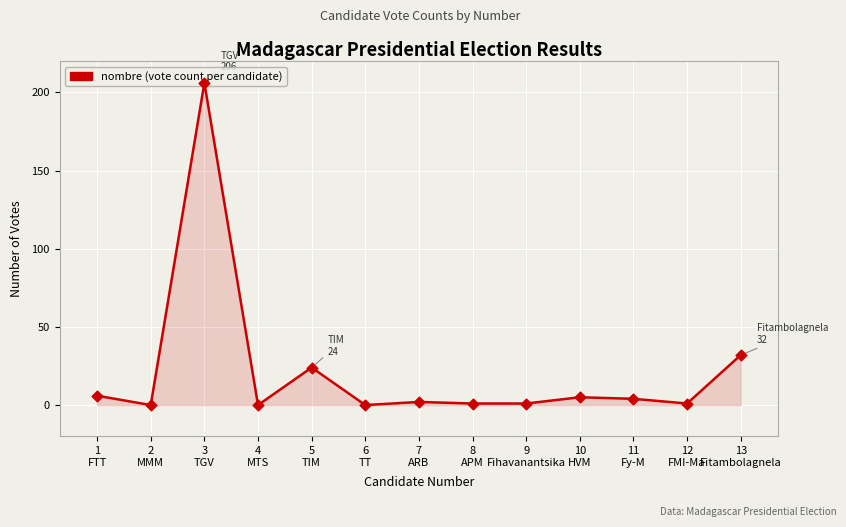

What is the change in value from 3
TGV to 4
MTS?

-206